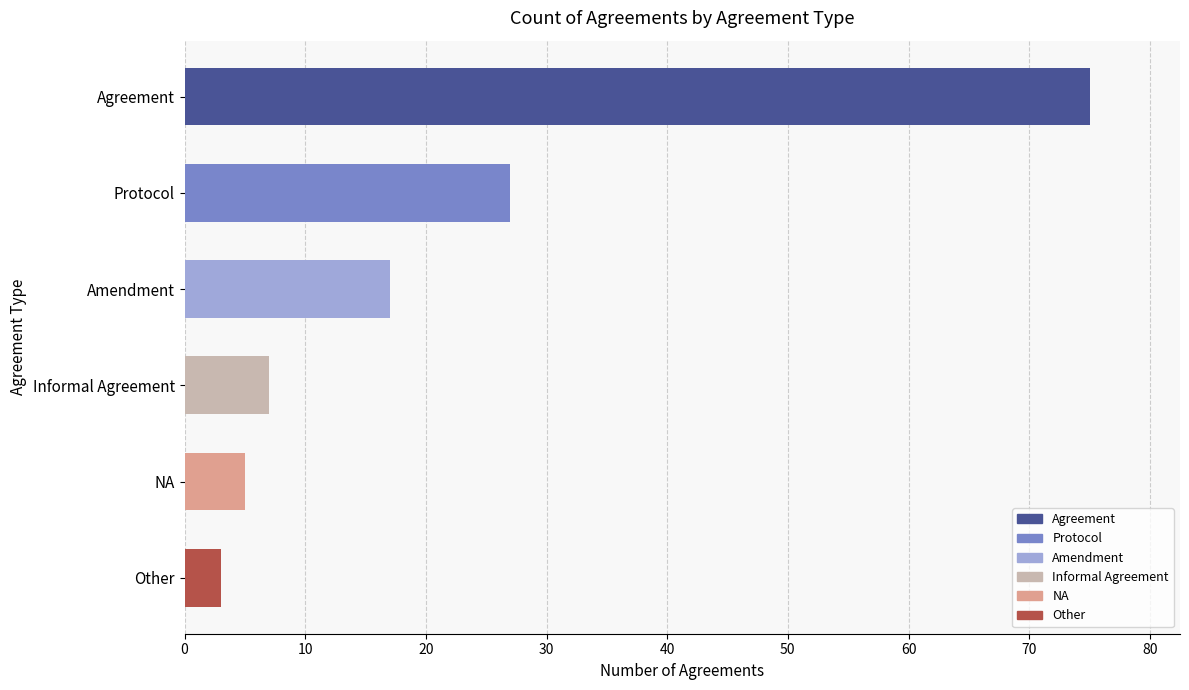

What is the label of the 4th bar from the top?

Informal Agreement